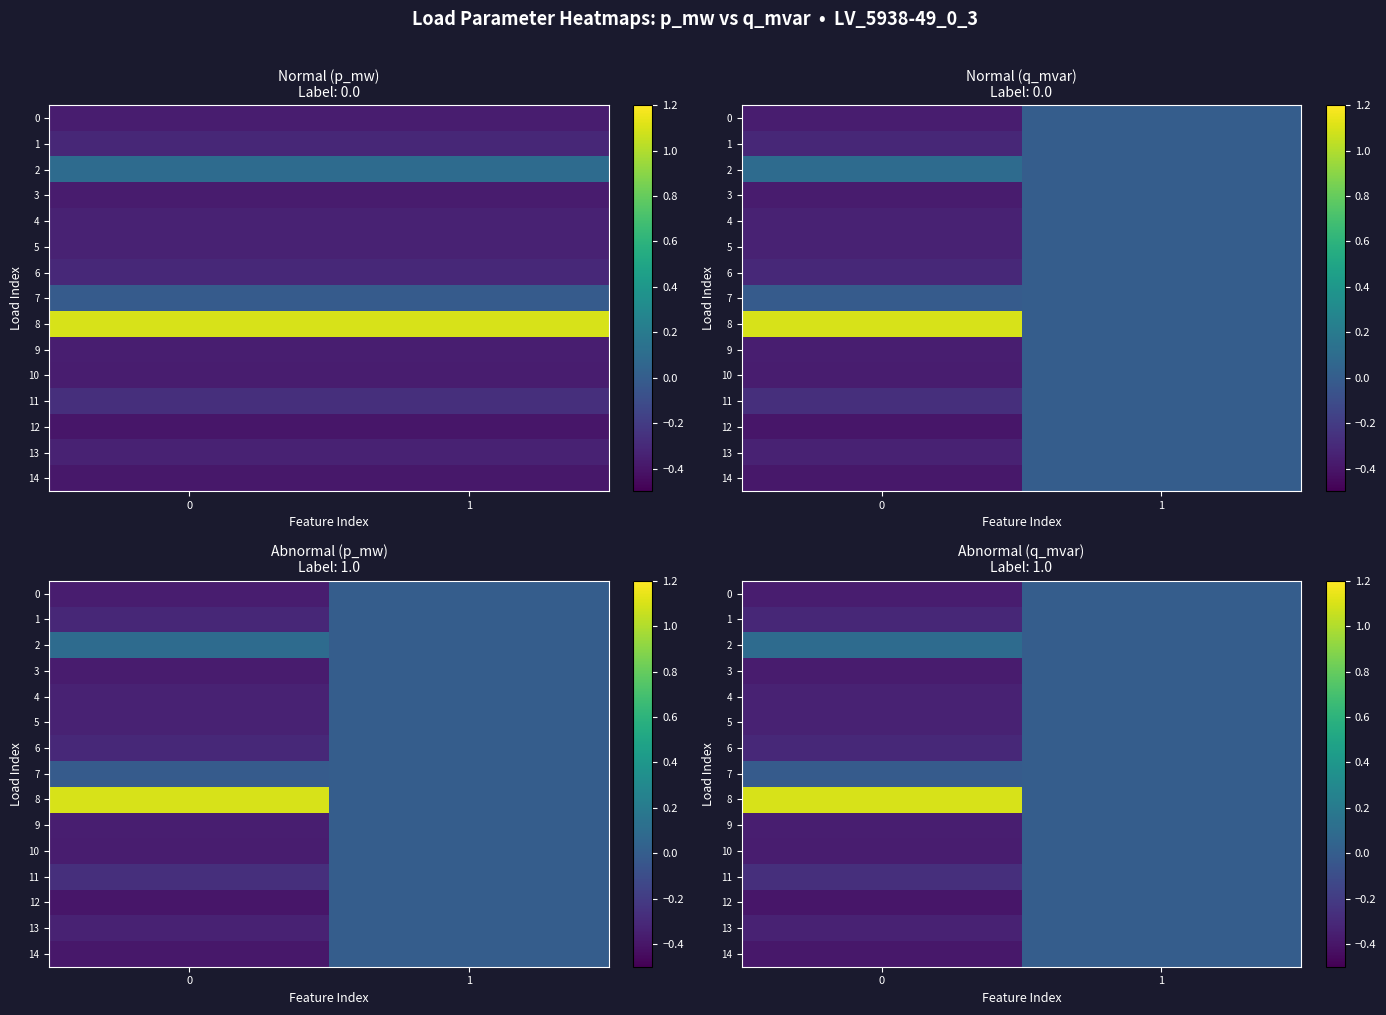

At which label does 13 reach its peak?

1